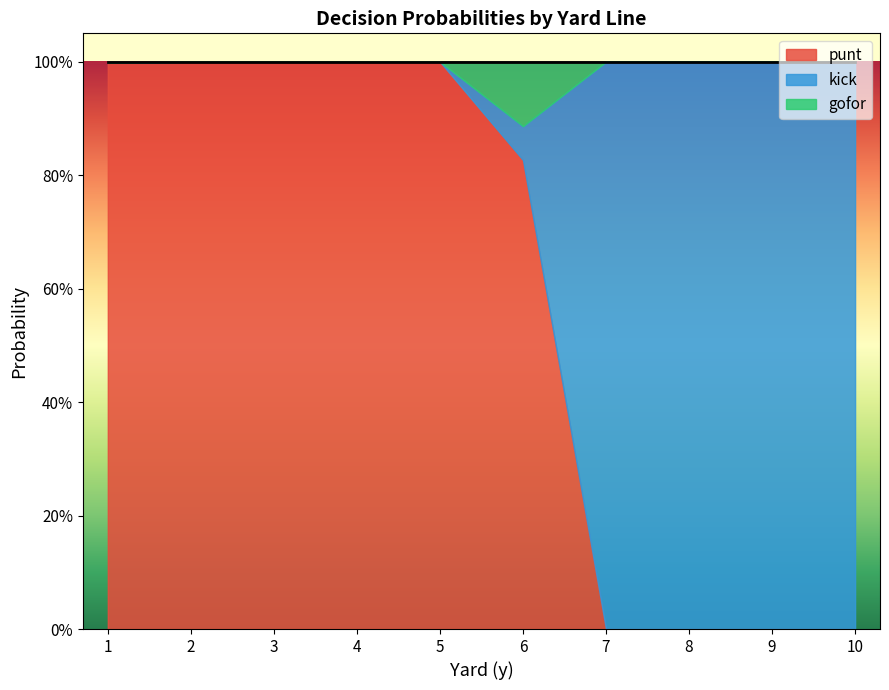

Which series has the largest range (max minus min)?

punt